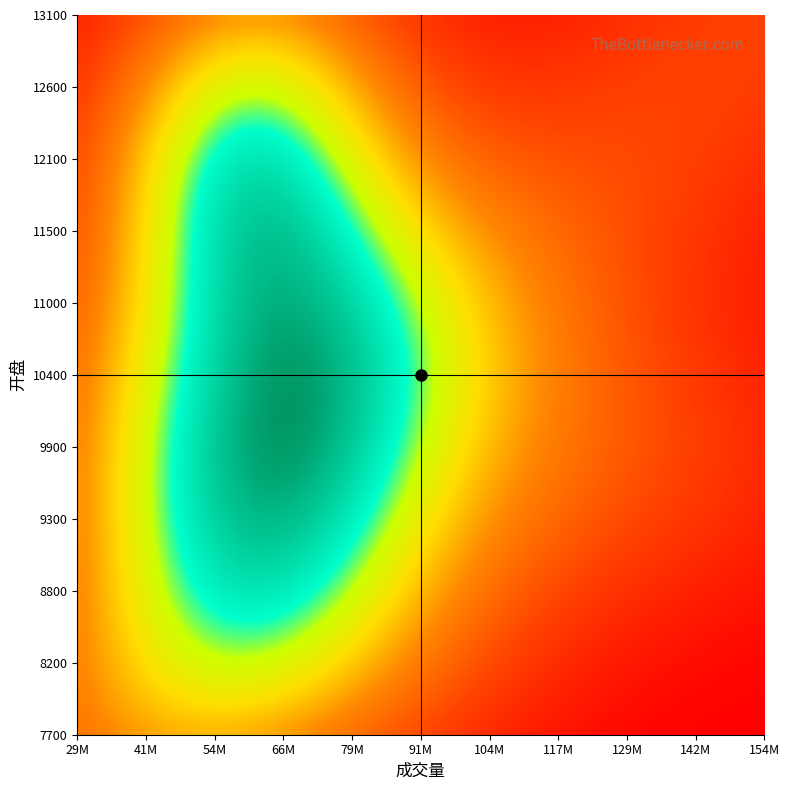

What is the minimum value shown in the chart?

6.3